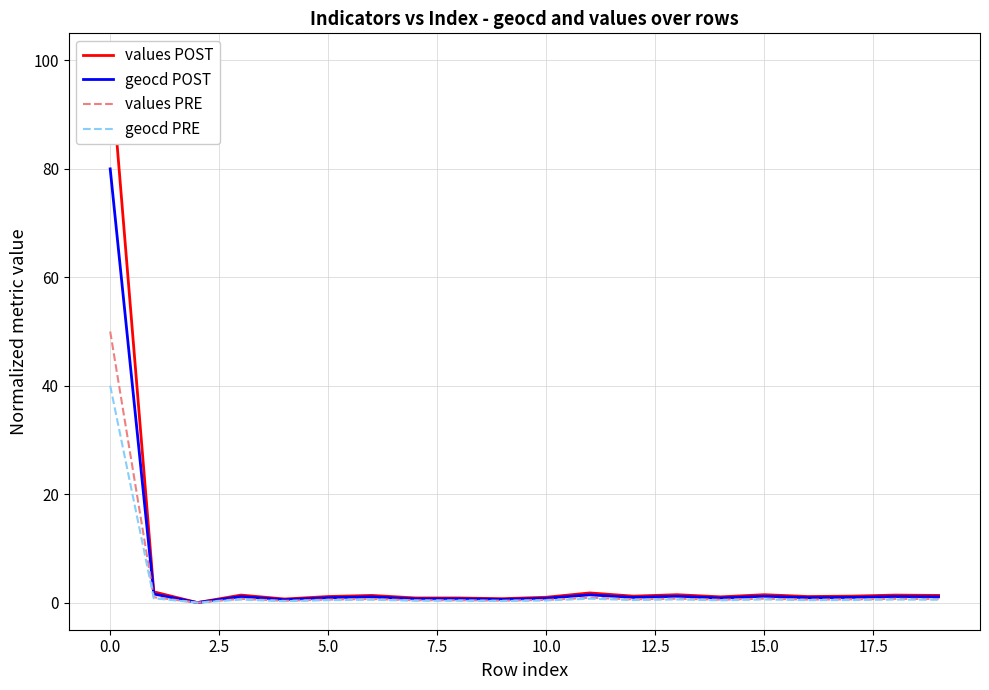

Is it true that geocd POST equals 1.2 at 15.0?

True